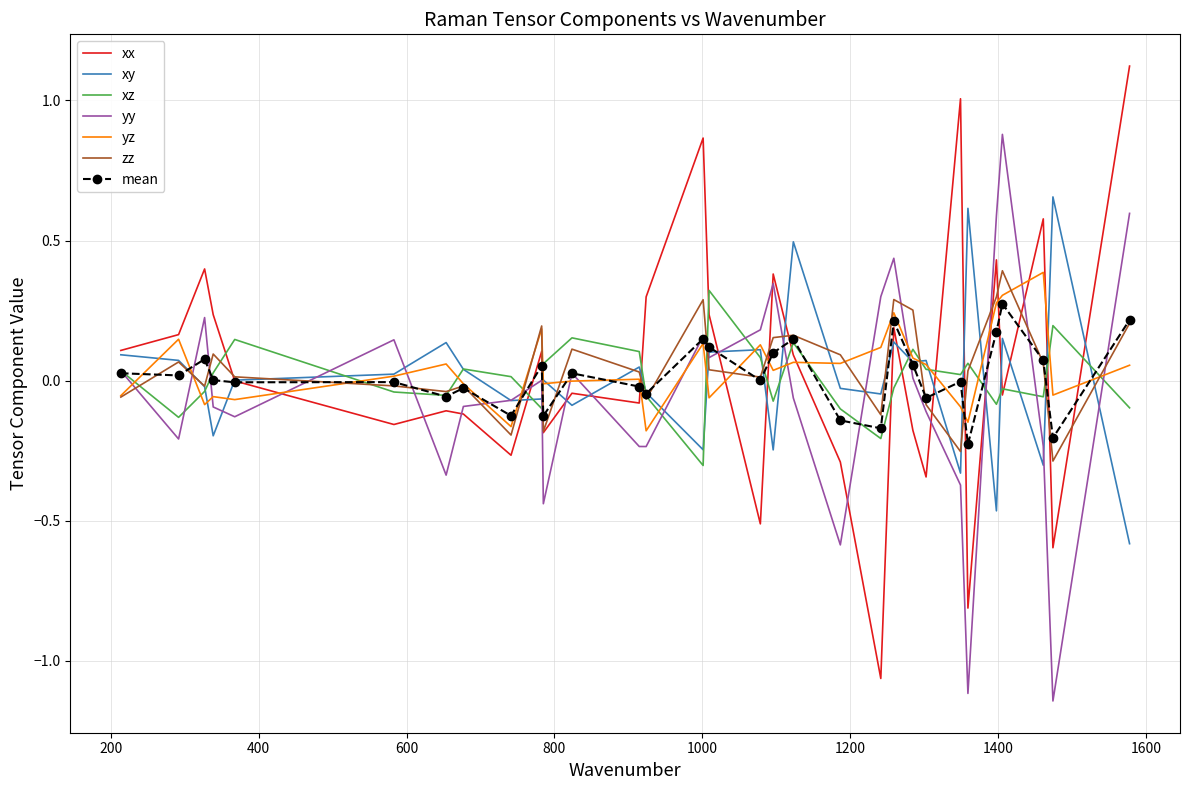

After their last crossing, which series has the higher values: xx or yy?

xx